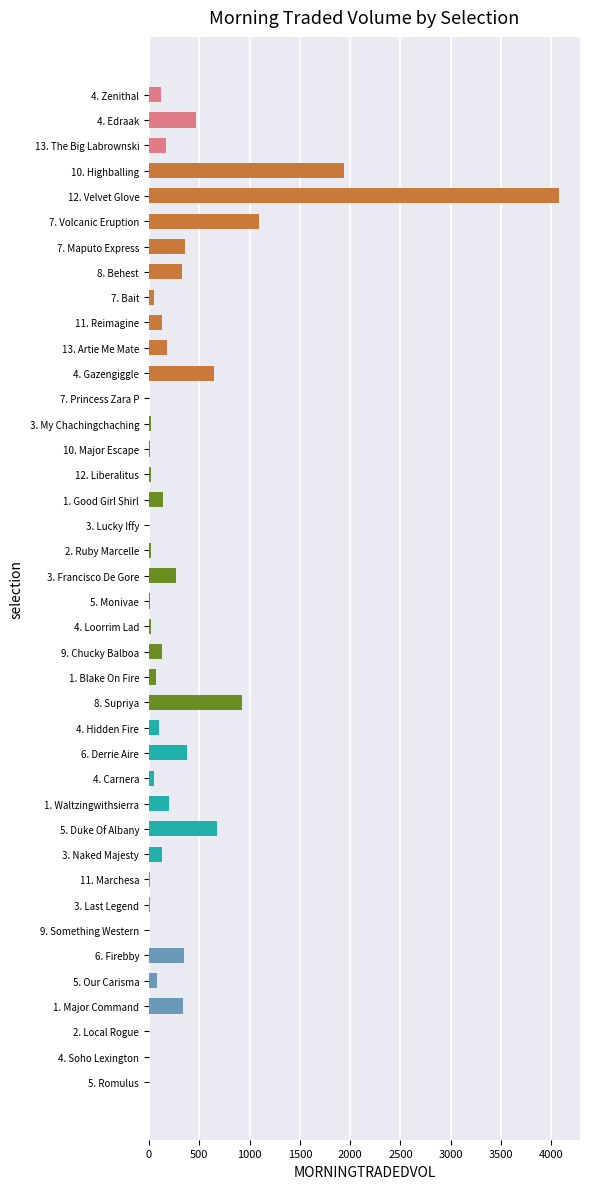

Approximately how many times larger is the value at 11. Reimagine compared to 13. Artie Me Mate?

0.7